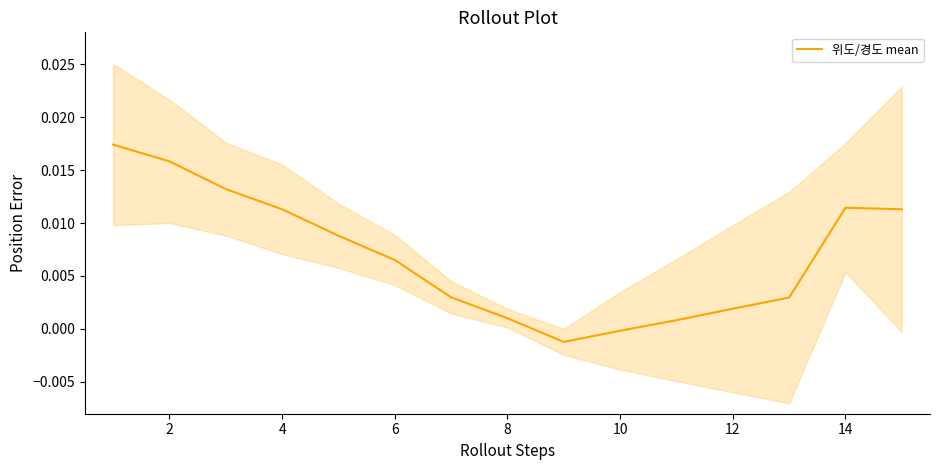

Is it true that the value at 4 is 0.0?

False